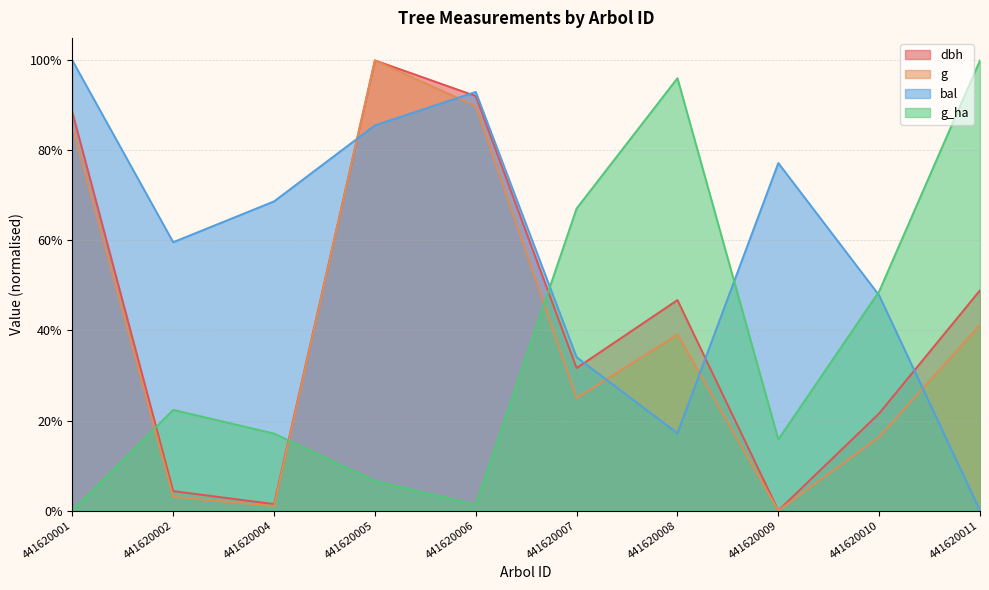

The dbh series shows 0.3 at 441620010. True or false?

False